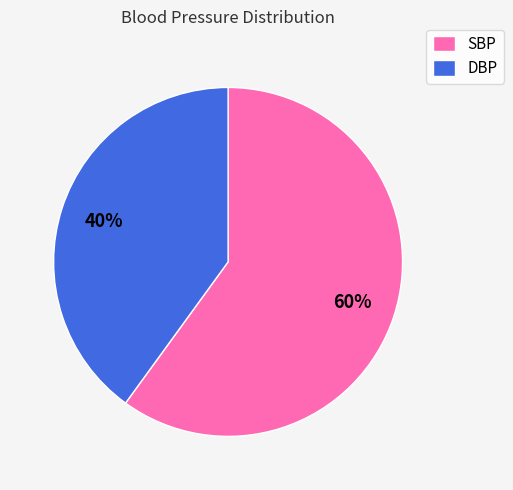

Which category accounts for the majority?

SBP